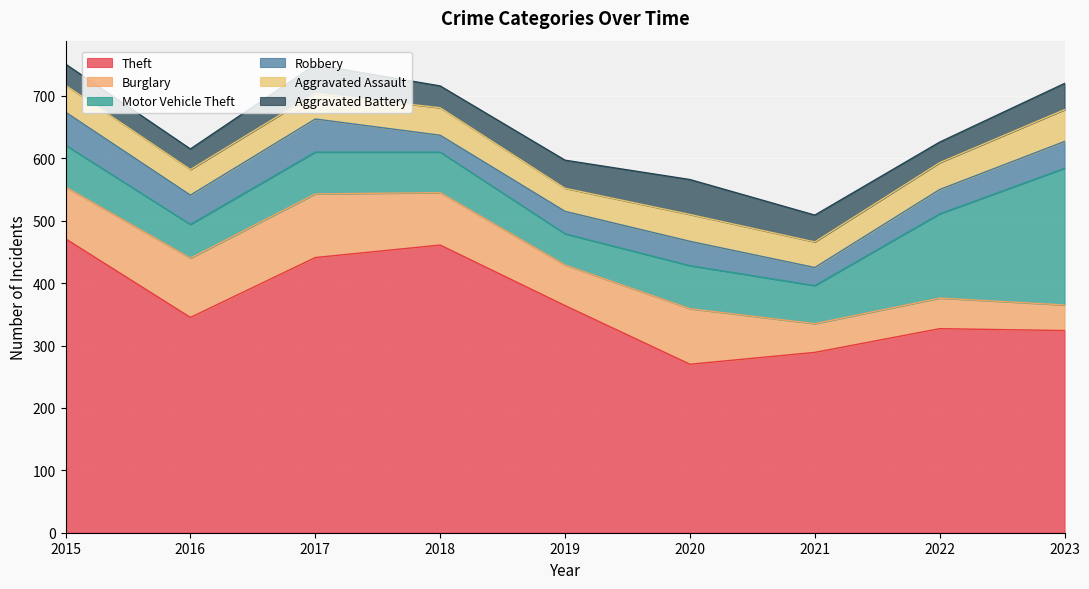

Reading left to right, transcribe all the data shown in this chart.

Theft: 471	345	441	461	364	270	289	327	324
Burglary: 83	95	102	84	65	89	46	49	41
Motor Vehicle Theft: 67	54	67	65	50	69	61	135	219
Robbery: 53	47	53	27	36	39	29	39	43
Aggravated Assault: 43	41	41	44	37	43	41	43	51
Aggravated Battery: 34	33	46	35	45	56	43	33	42